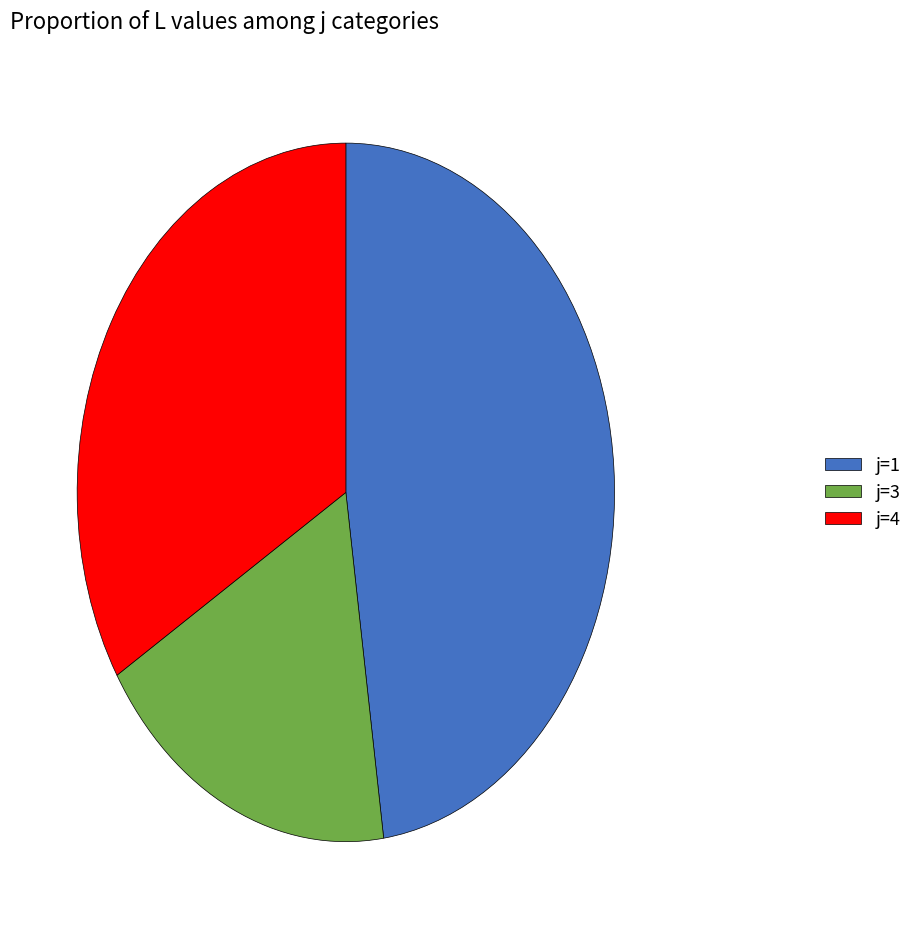

Do j=4 and j=3 together represent more than half of the pie?

Yes